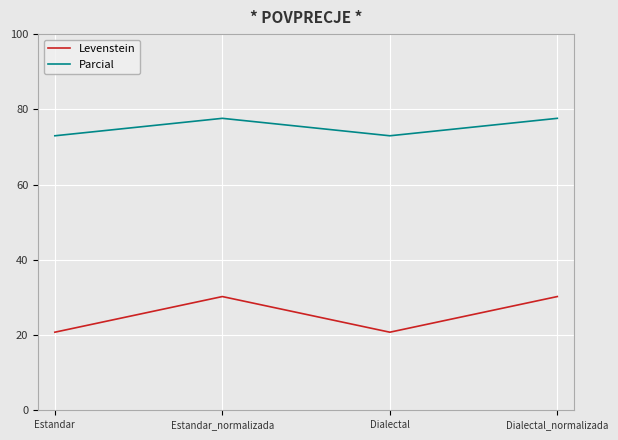

Which series has the largest total across all categories?

Parcial